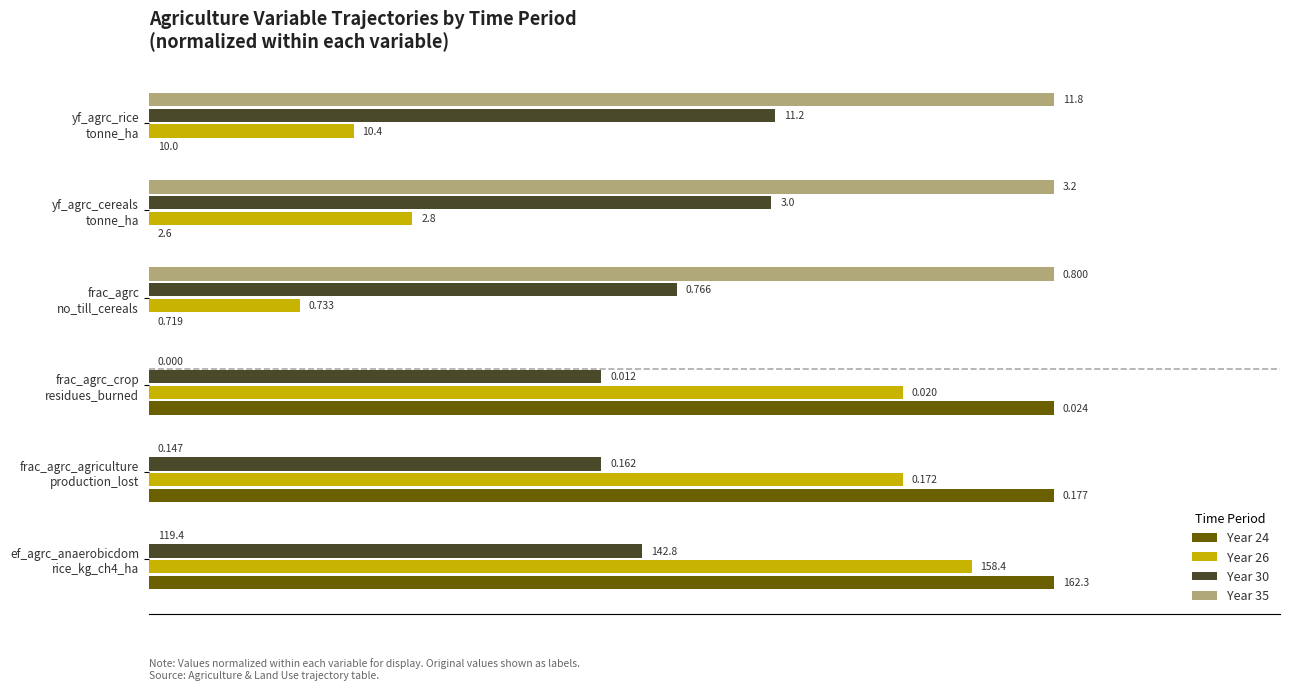

What are all the series names shown in the legend?

Year 24, Year 26, Year 30, Year 35